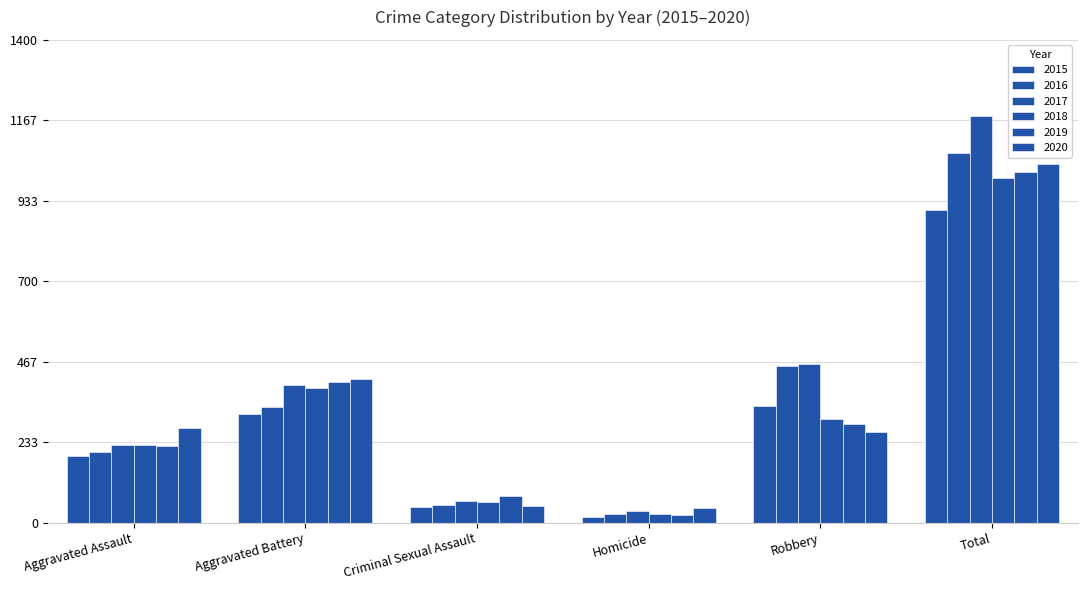

Which category has the highest value in the 2017 series?

Total